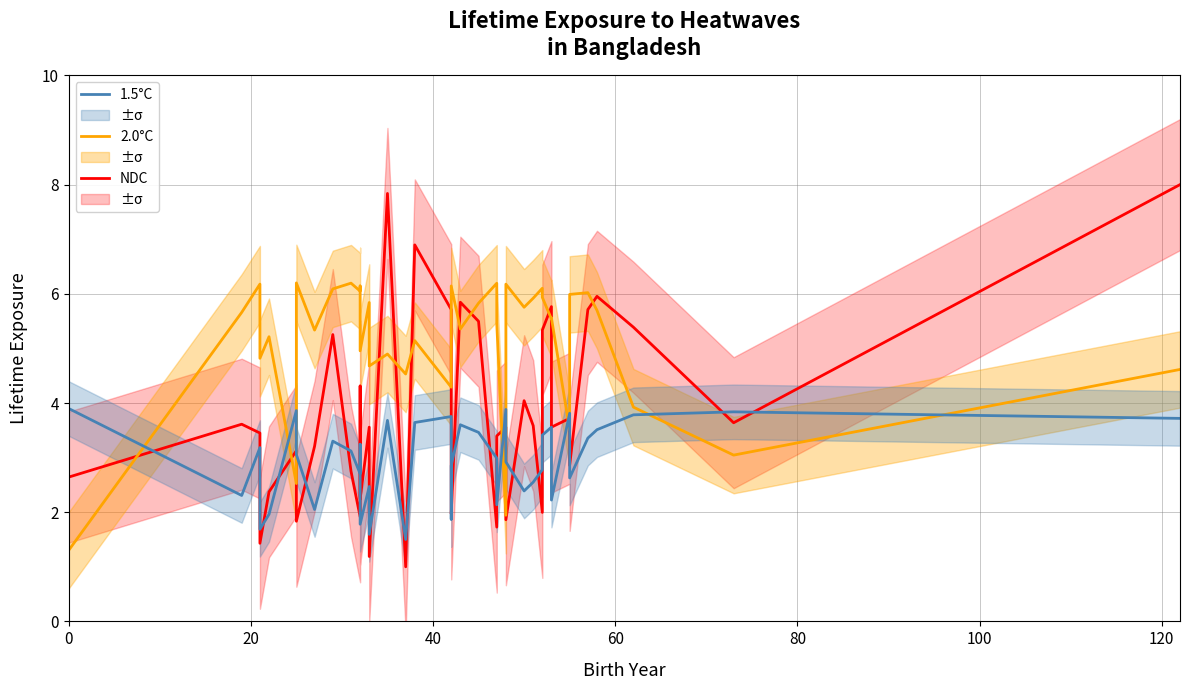

True or false: 2.0°C and NDC intersect in this chart.

True